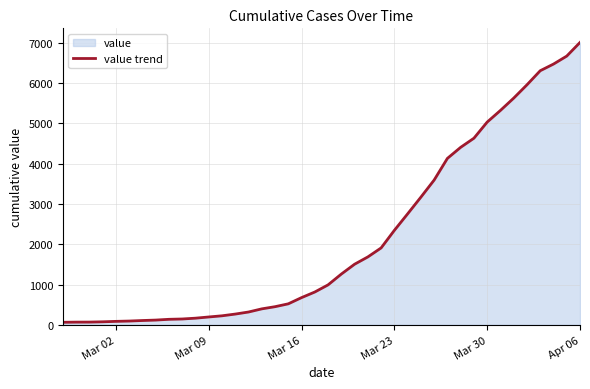

What is the greatest value displayed?

7002